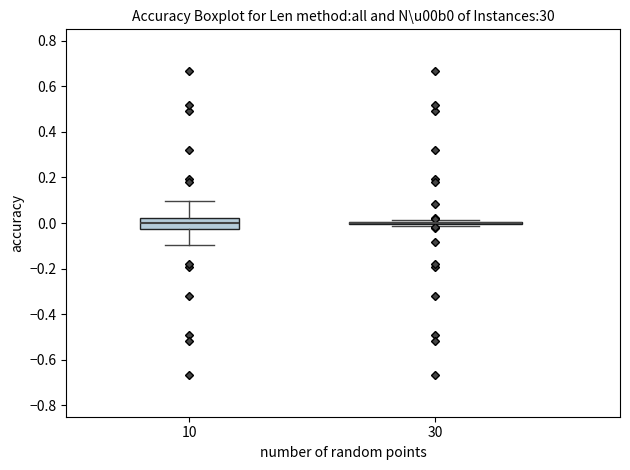

Comparing the boxes themselves (not the whiskers), which one is the tallest?

10